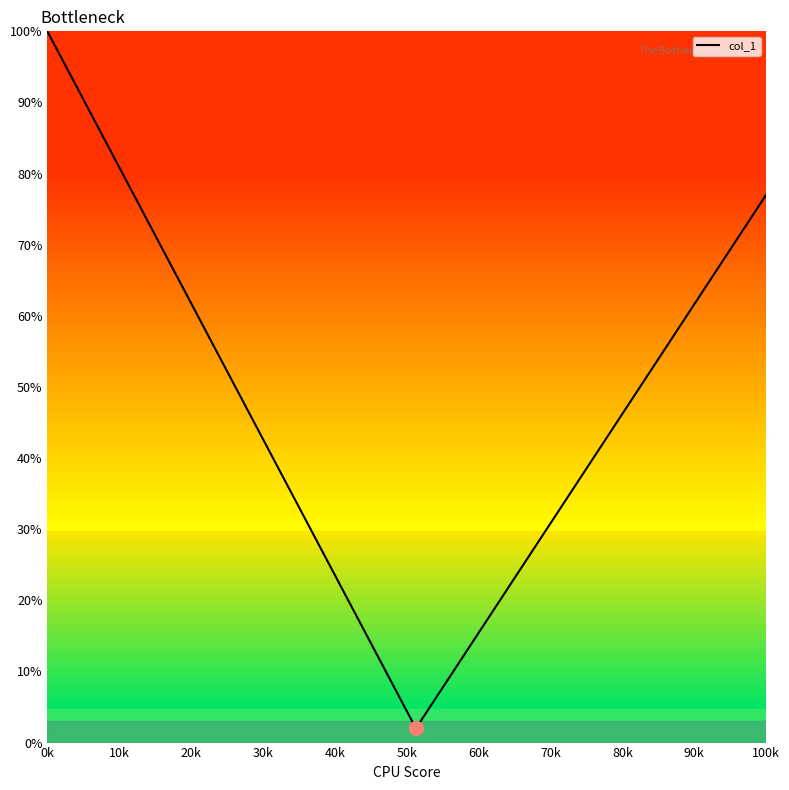

What is the difference between the maximum and minimum values?

98.0